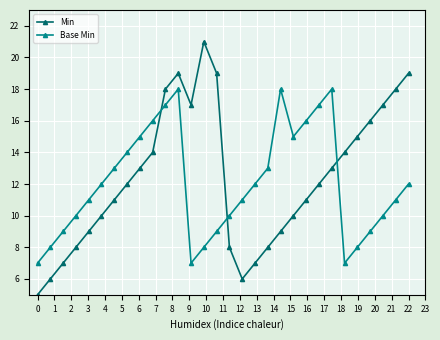

Does the chart display data point markers on the line(s)?

Yes